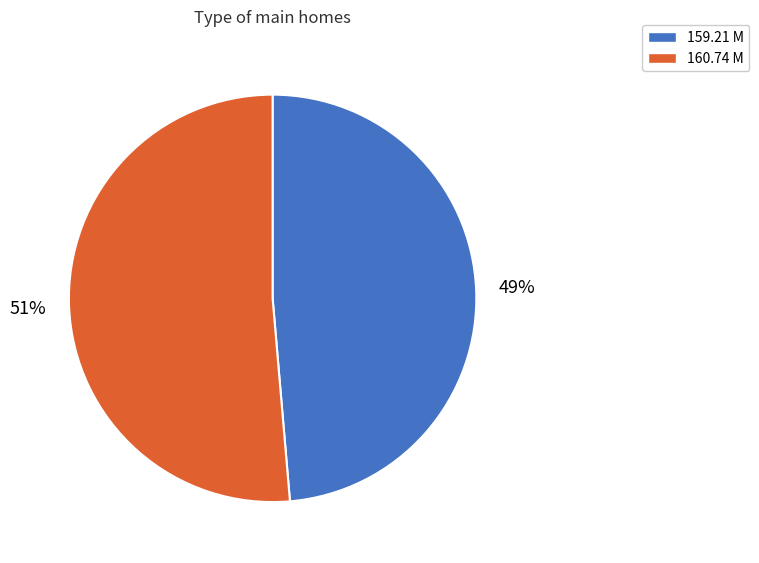

How many segments does this pie chart have?

2